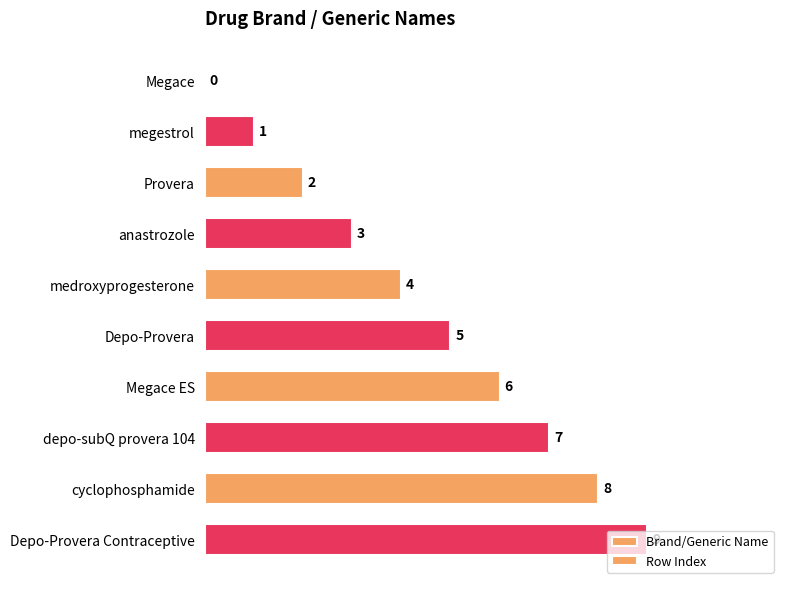

Are the bars grouped side by side (vs. stacked)?

No